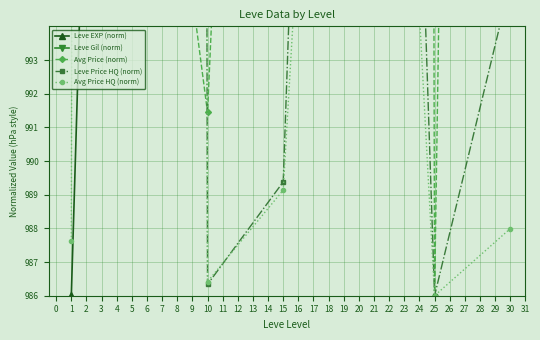

The Avg Price HQ (norm) series shows 386.1 at 10. True or false?

False